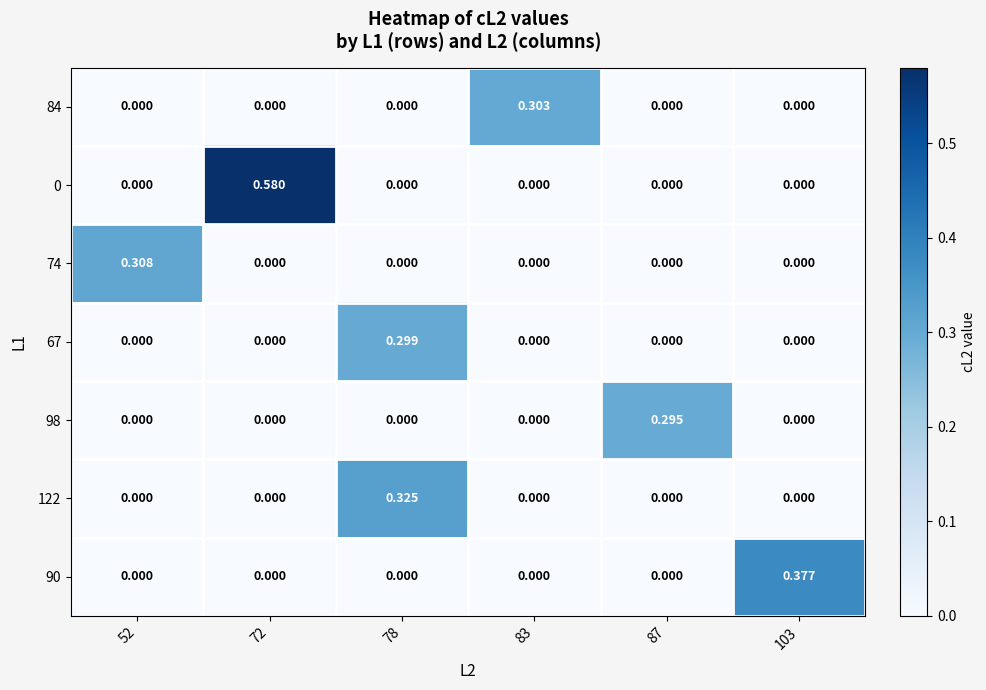

Reading right to left, transcribe all the data shown in this chart.

84: 103=0.0	87=0.0	83=0.3	78=0.0	72=0.0	52=0.0
0: 103=0.0	87=0.0	83=0.0	78=0.0	72=0.6	52=0.0
74: 103=0.0	87=0.0	83=0.0	78=0.0	72=0.0	52=0.3
67: 103=0.0	87=0.0	83=0.0	78=0.3	72=0.0	52=0.0
98: 103=0.0	87=0.3	83=0.0	78=0.0	72=0.0	52=0.0
122: 103=0.0	87=0.0	83=0.0	78=0.3	72=0.0	52=0.0
90: 103=0.4	87=0.0	83=0.0	78=0.0	72=0.0	52=0.0